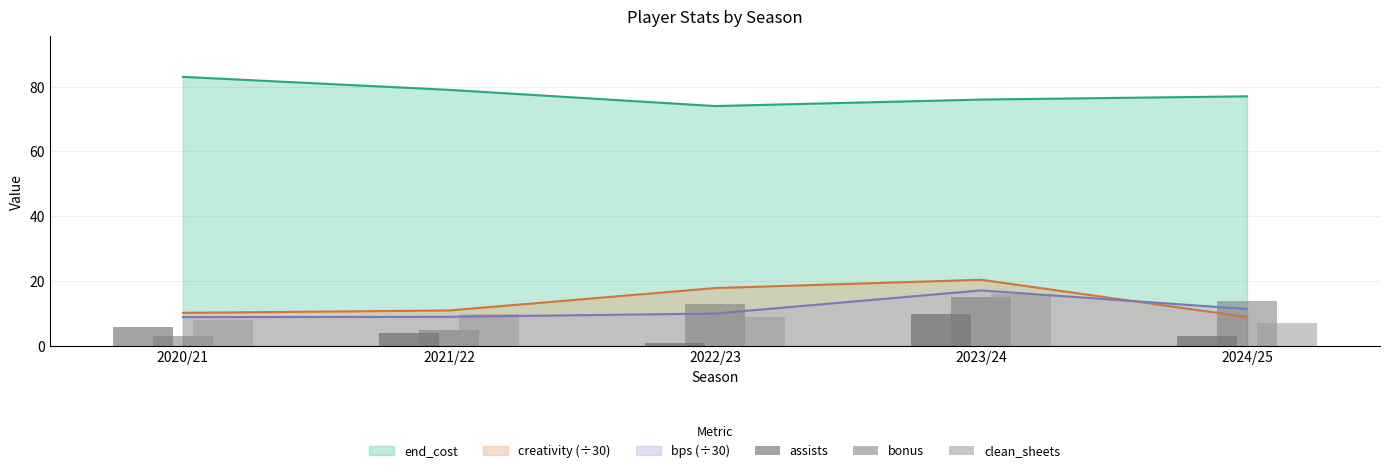

At how many categories does at least one series exceed 3?

5